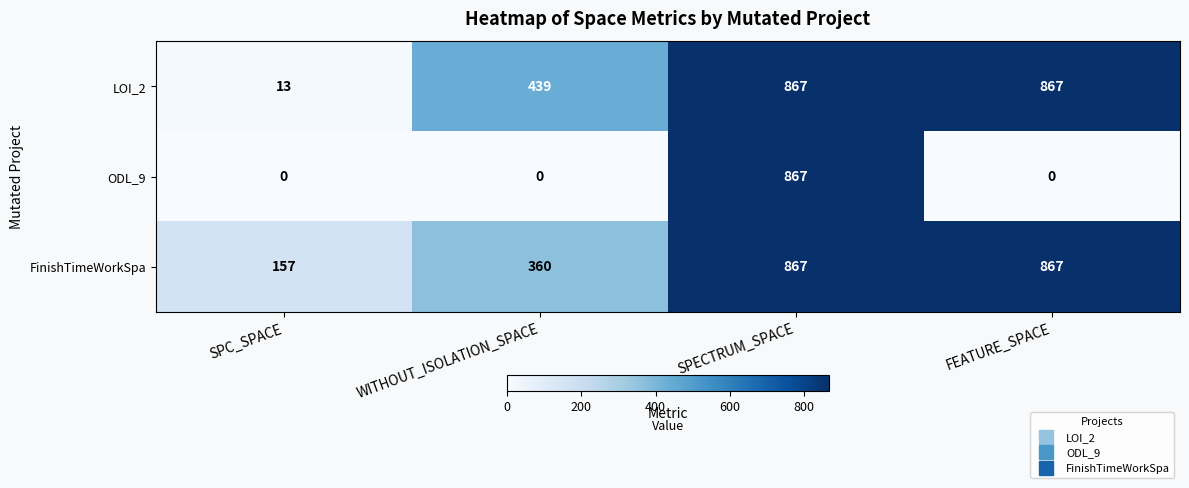

Rank the series at SPC_SPACE from lowest to highest value.

ODL_9, LOI_2, FinishTimeWorkSpa